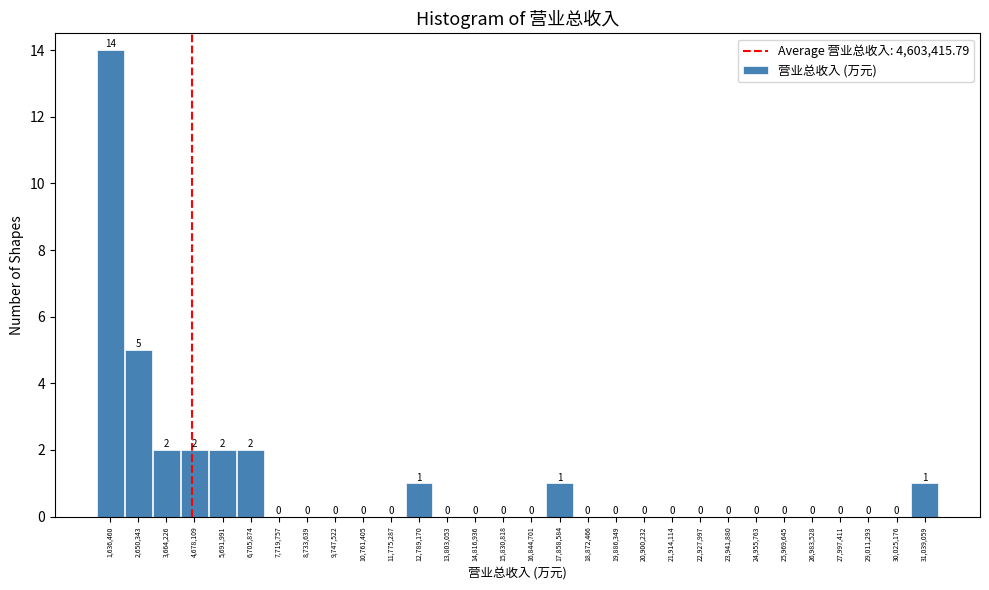

How tall is the bar that spans 12200000 to 13200000 on the x-axis? The bar edges are not printed on the chart, so give them approximately, as read against the axis.

1